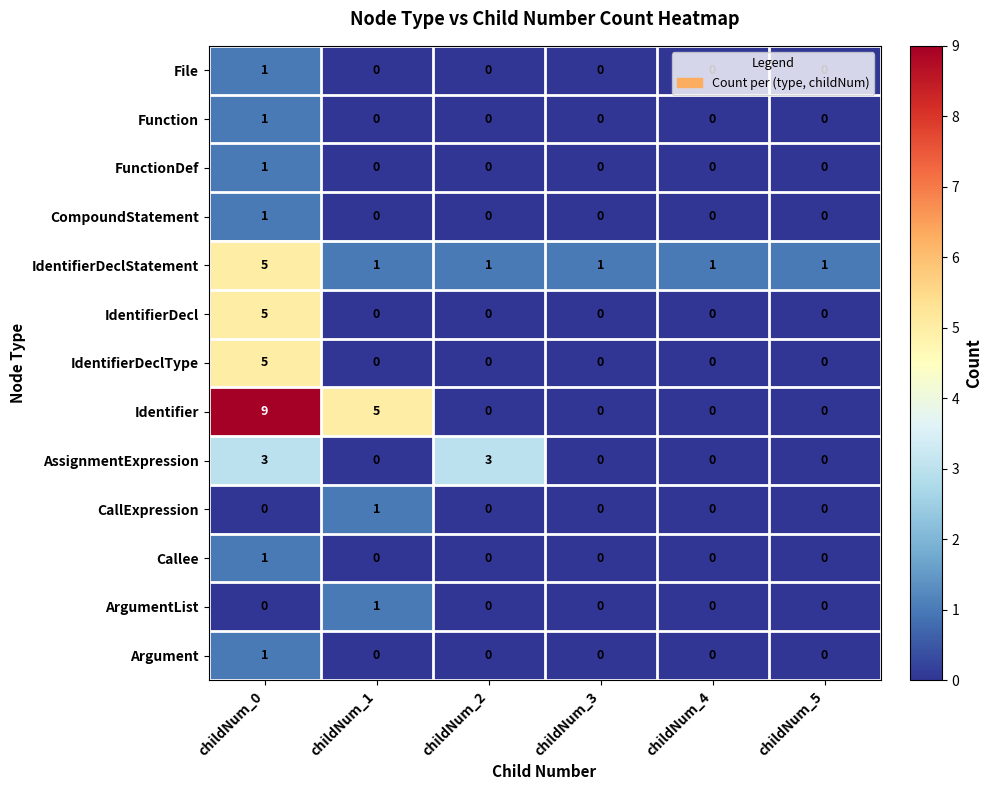

Between childNum_0 and childNum_3, which series saw the biggest shift?

Identifier